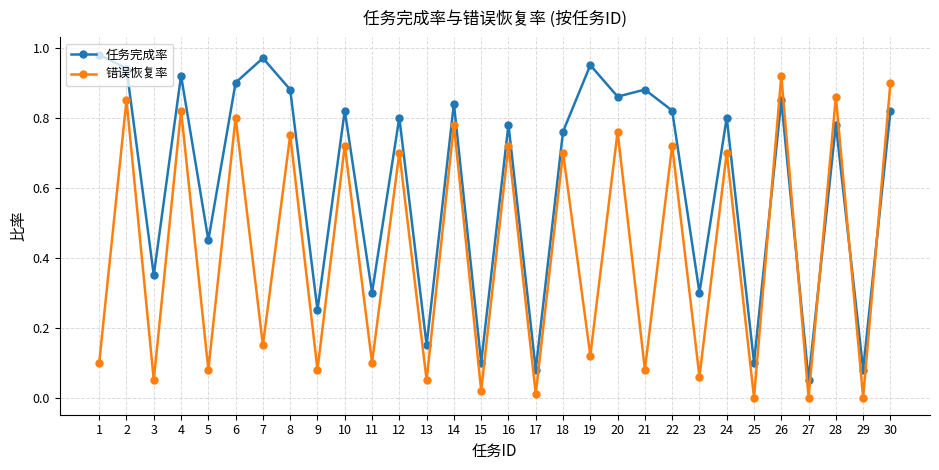

Between which two adjacent categories do 错误恢复率 and 任务完成率 first intersect?

25 and 26